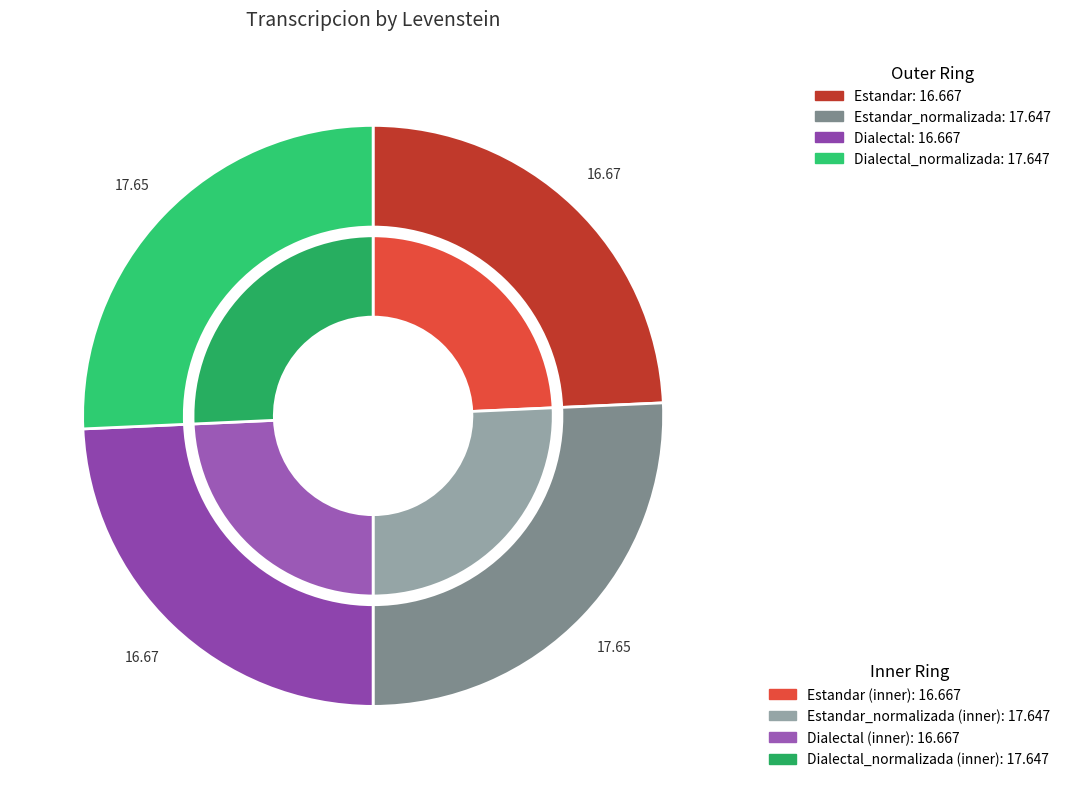

Count the number of slices in the pie.

4